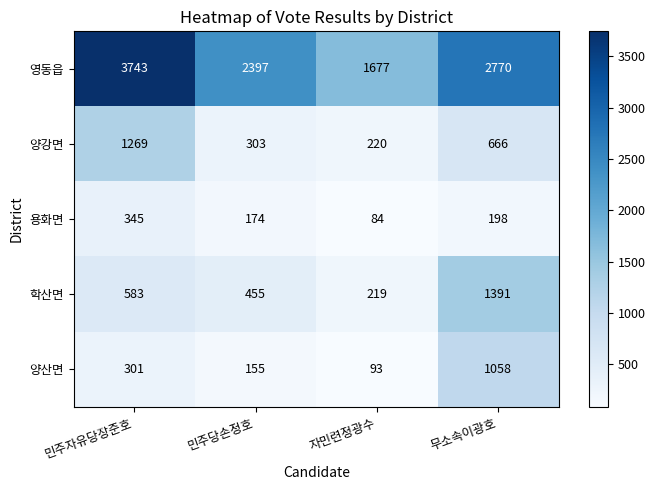

Which category has the highest value across all series?

민주자유당장준호